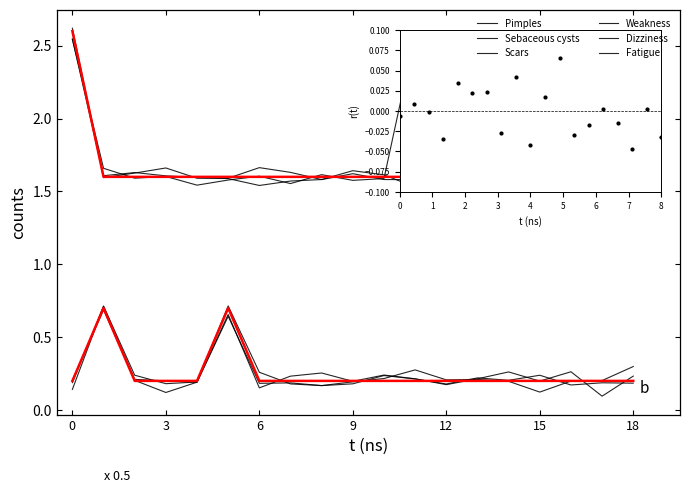

Which series reaches the minimum Y coordinate?

Weakness